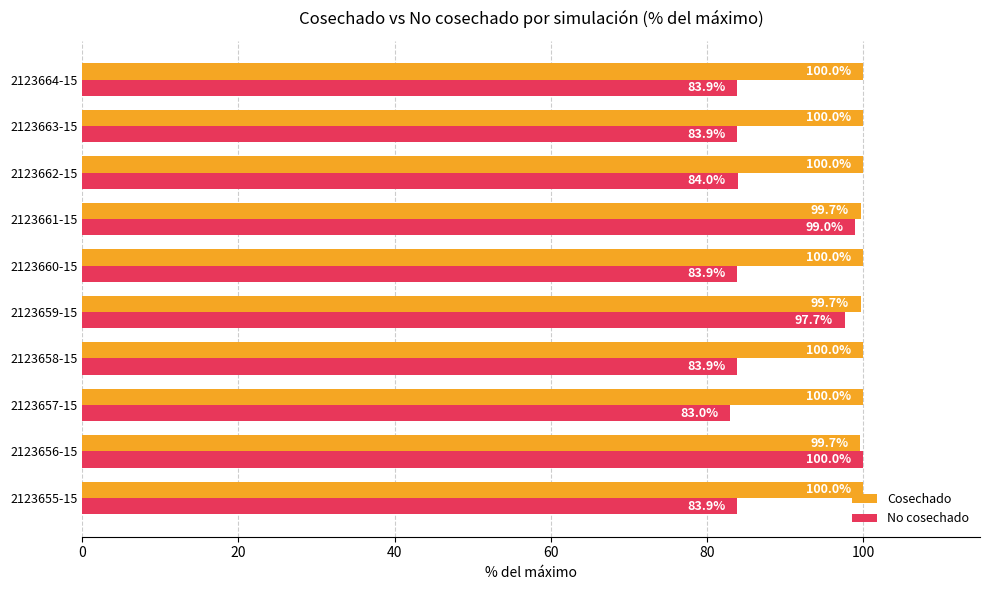

What is the difference between the maximum and second lowest values in the Cosechado series?

0.3